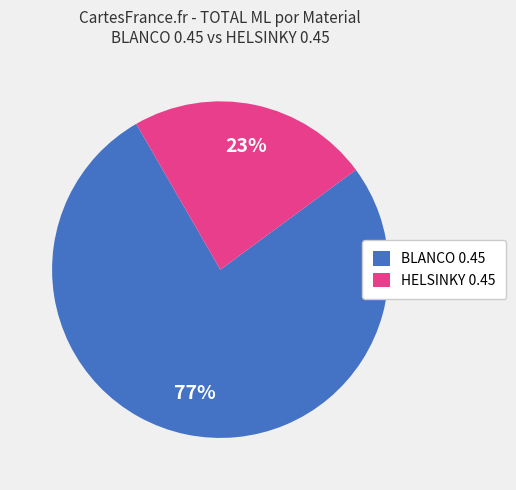

What is the largest slice in the pie chart?

BLANCO 0.45